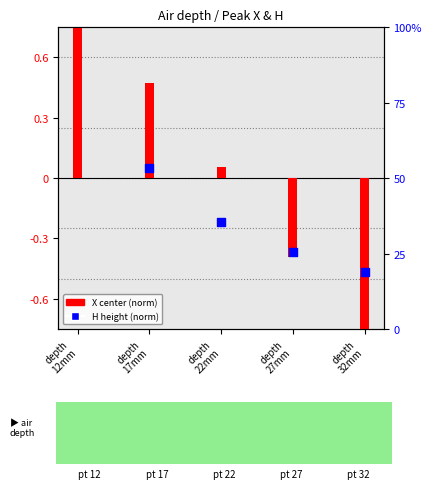

What are all the series names shown in the legend?

X center (norm), H height (norm)